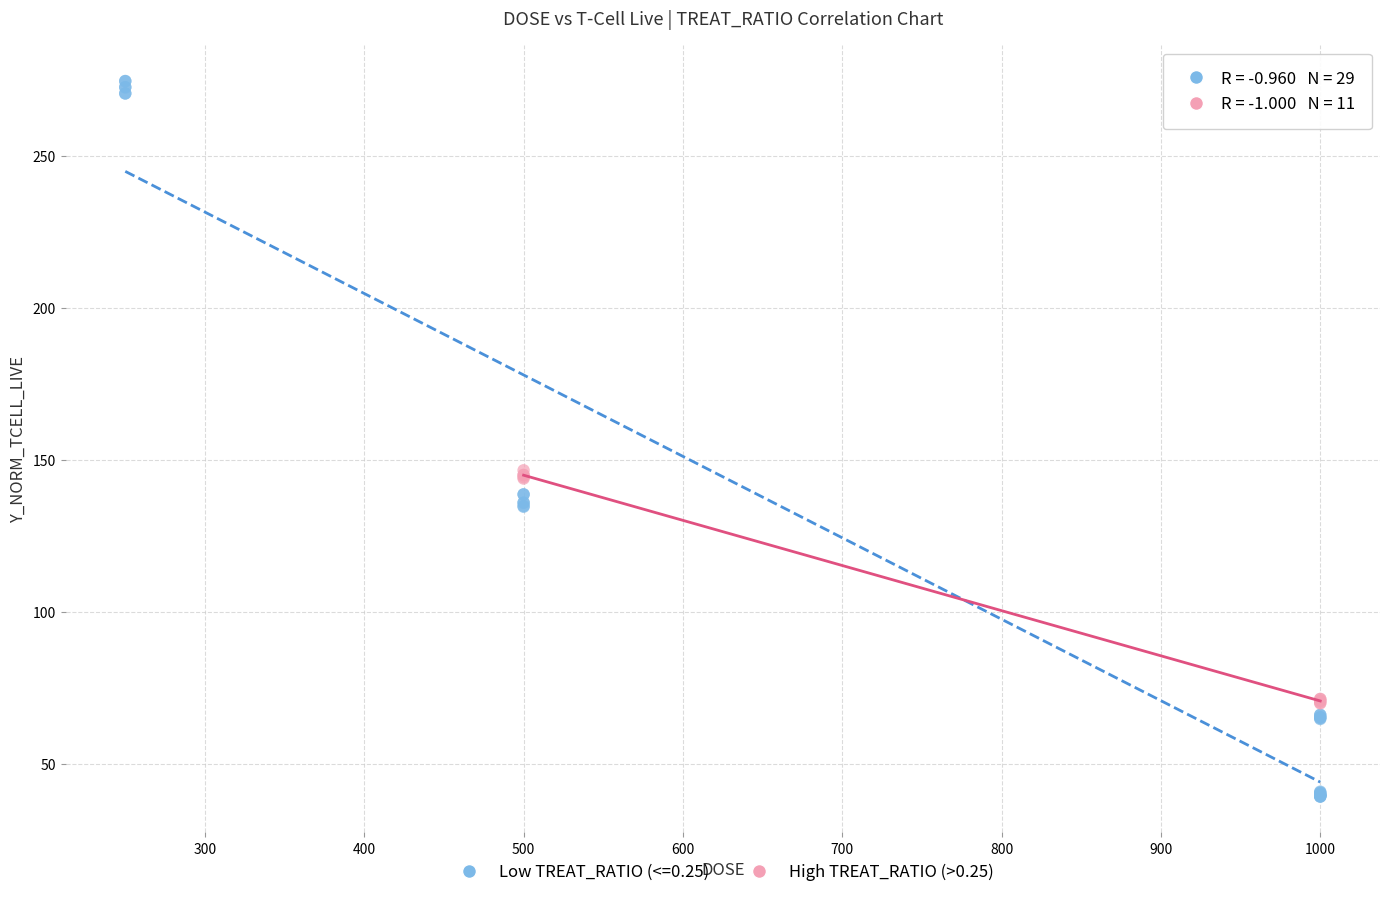

Which series contains the highest Y value?

Low TREAT_RATIO (<=0.25)